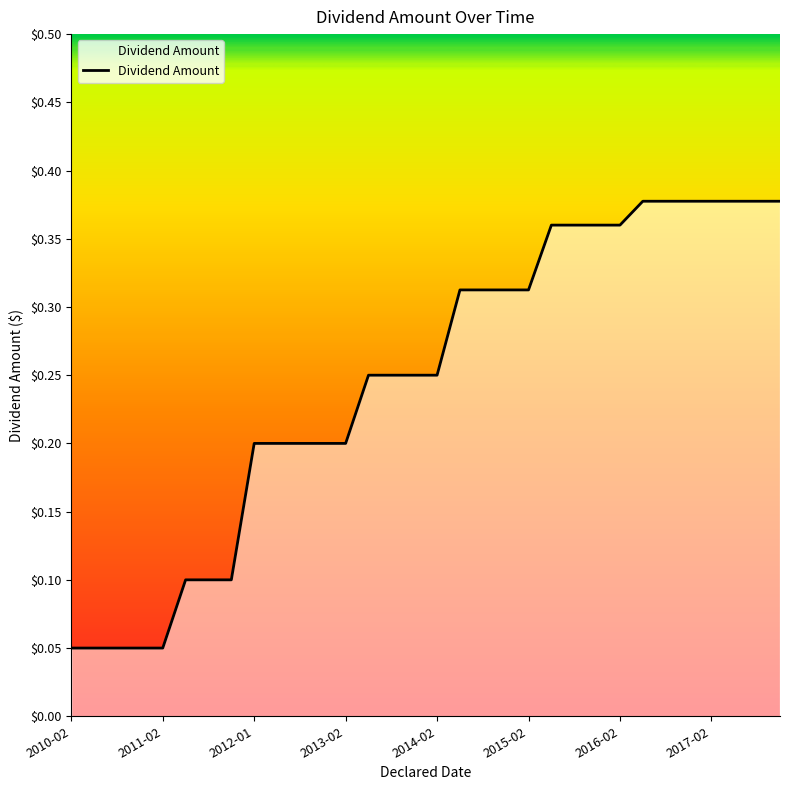

True or false: the data has more than 1 interior local peaks.

False